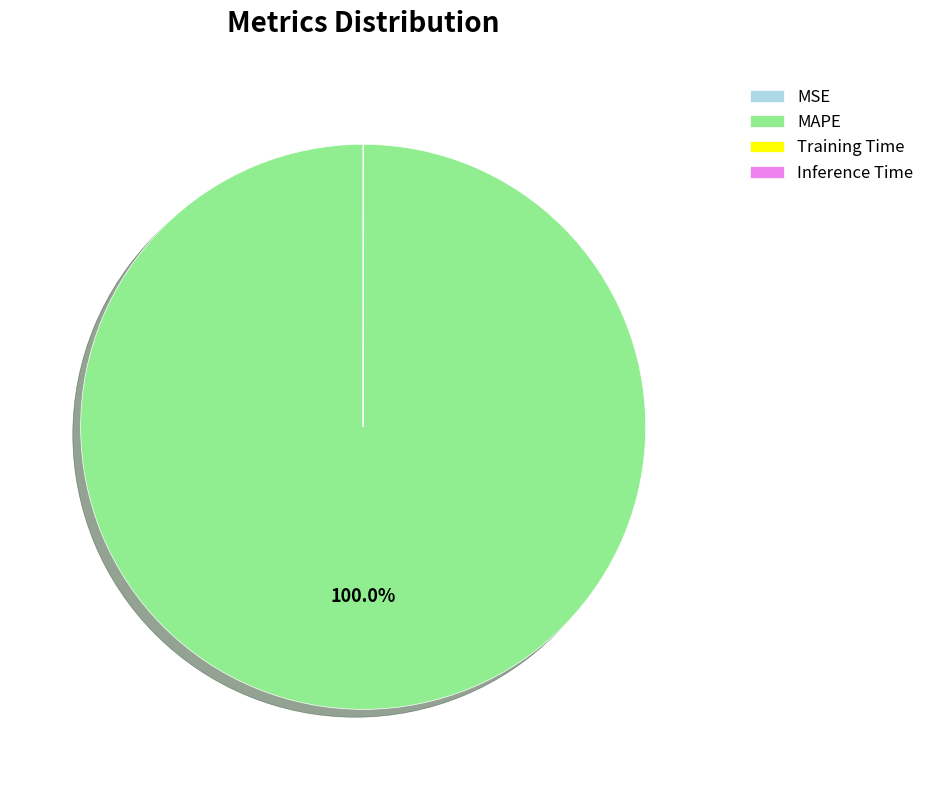

Does any single category account for the majority?

Yes